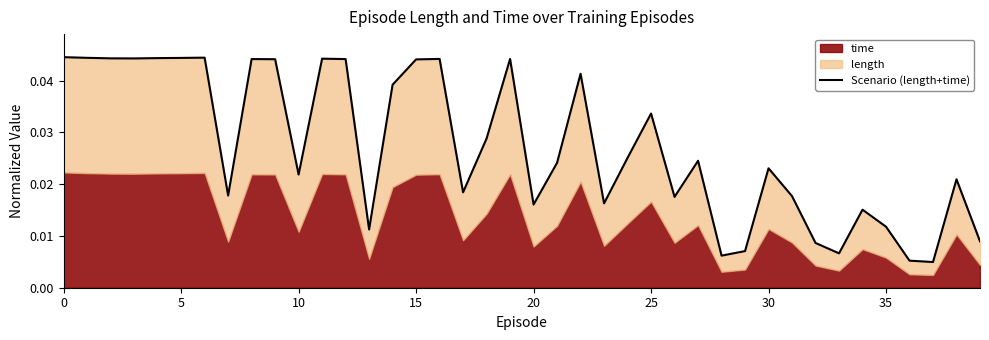

Which label corresponds to the smallest value in the chart?

37